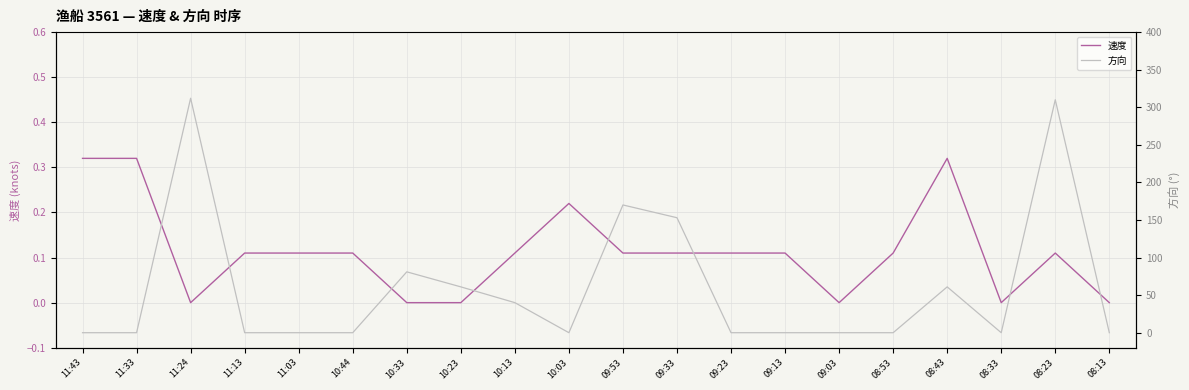

What are all the series names shown in the legend?

速度, 方向